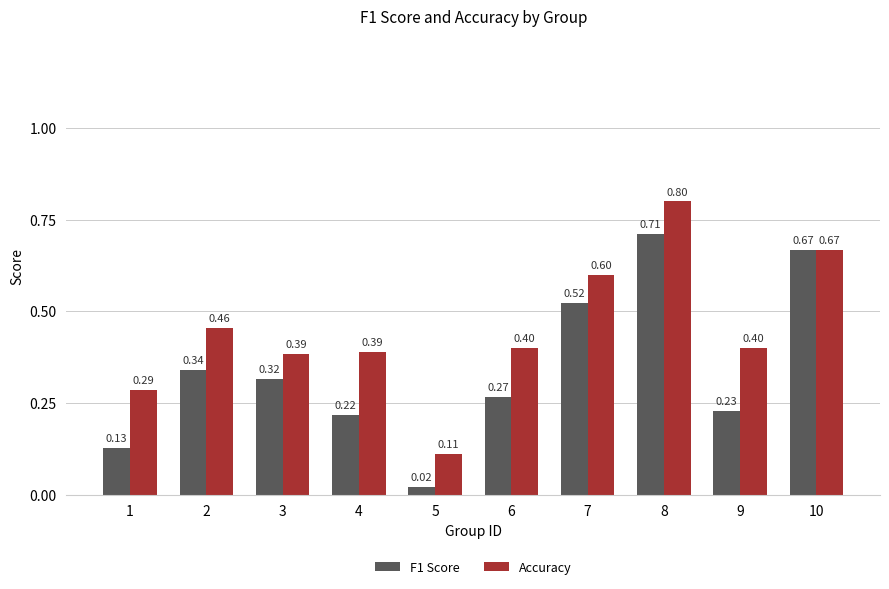

How many groups of bars are there?

10